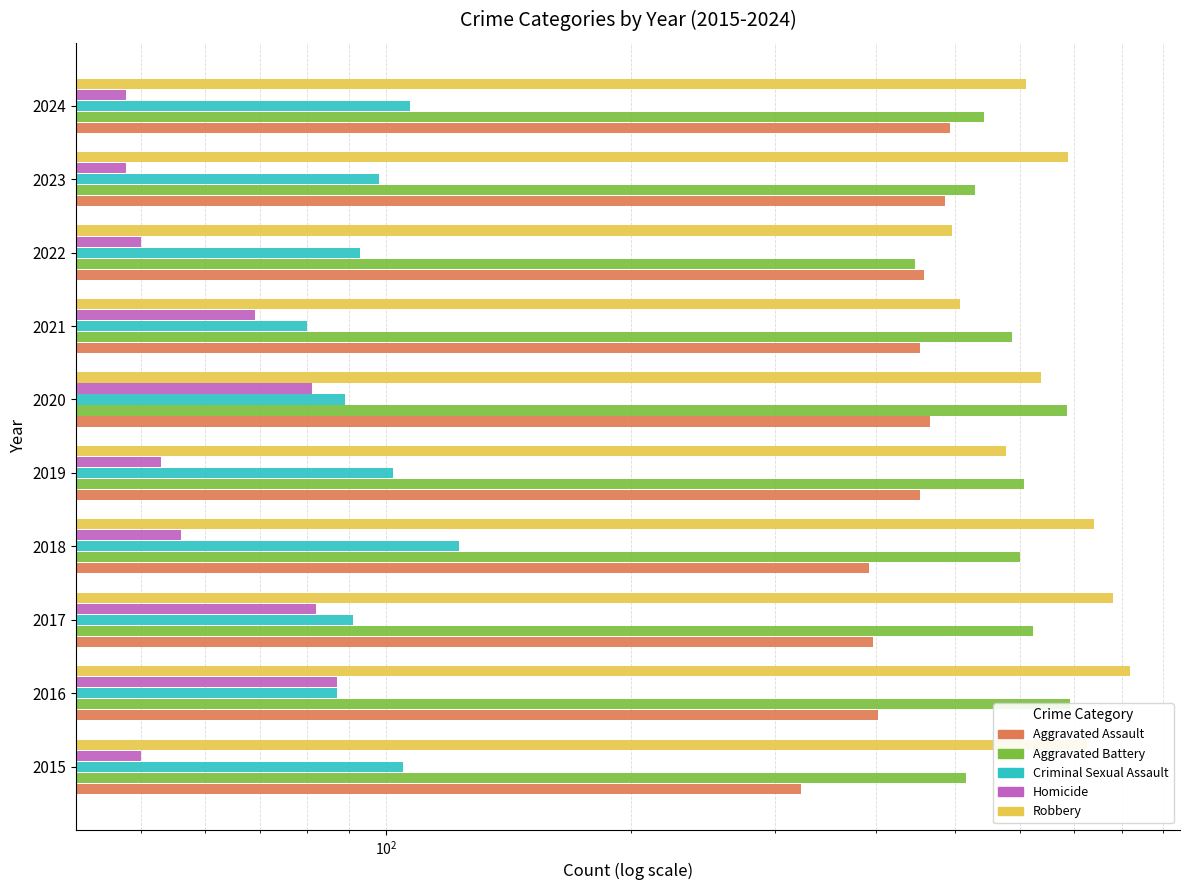

True or false: Aggravated Assault has a value of 157 at 2016.

False